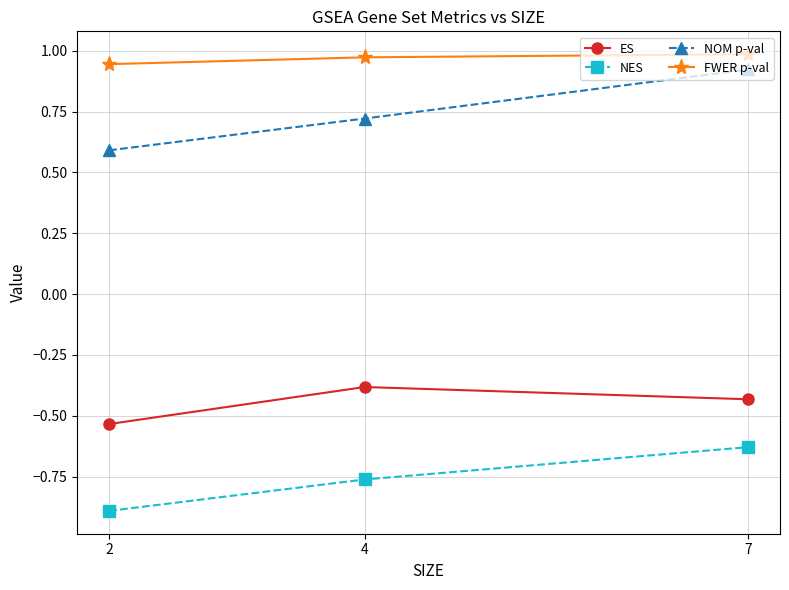

Where is ES nearest to the value 0?

4